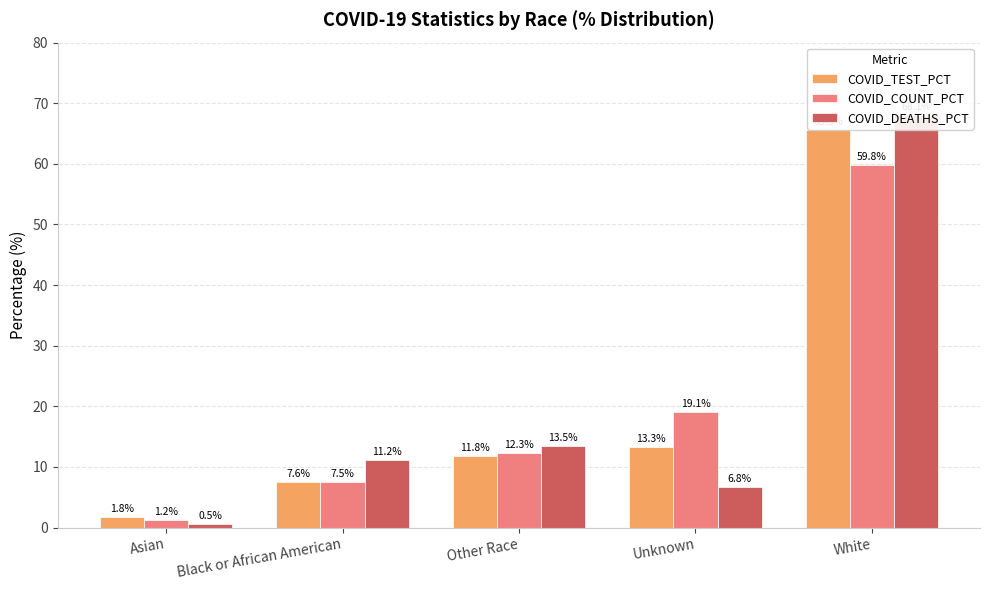

Which series changed the most between Unknown and White?

COVID_DEATHS_PCT